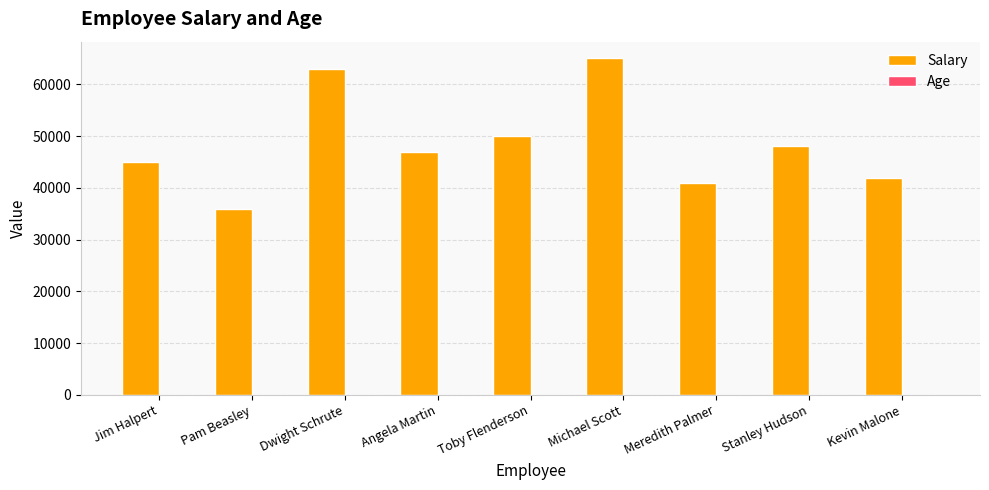

What is the sum of all Salary values?

437000